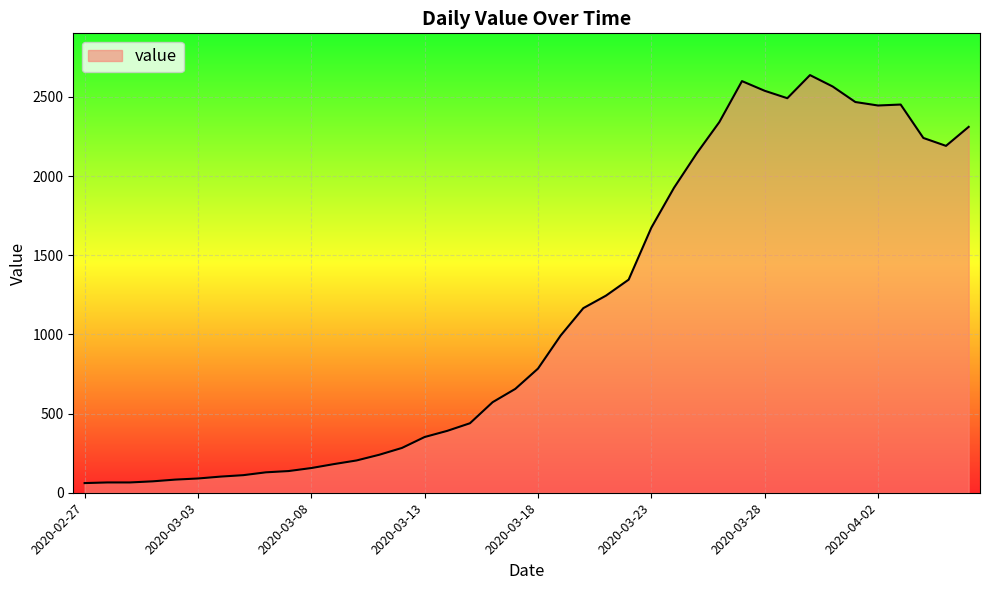

What is the smallest value displayed?

61